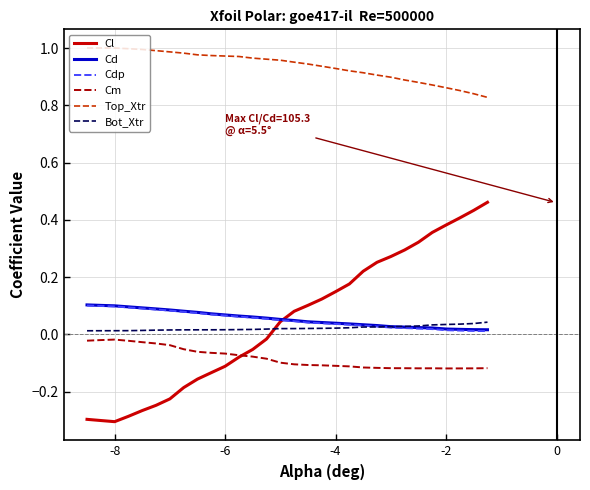

After their last crossing, which series has the higher values: Cl or Bot_Xtr?

Cl